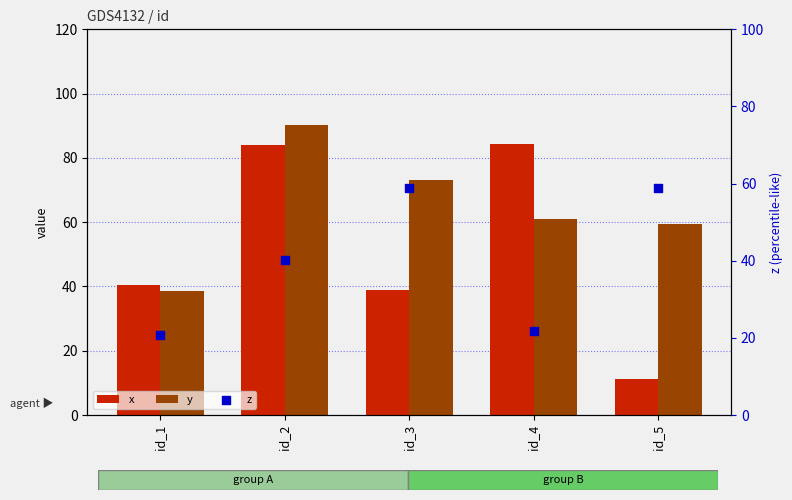

Is the value of x at id_1 greater than the value of z at id_4?

Yes